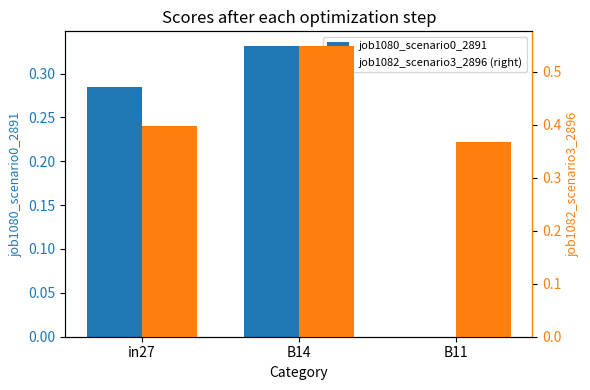

Reading left to right, what are all the values shown in this chart?

job1080_scenario0_2891: in27=0.3	B14=0.3	B11=0.0
job1082_scenario3_2896 (right): in27=0.4	B14=0.5	B11=0.4